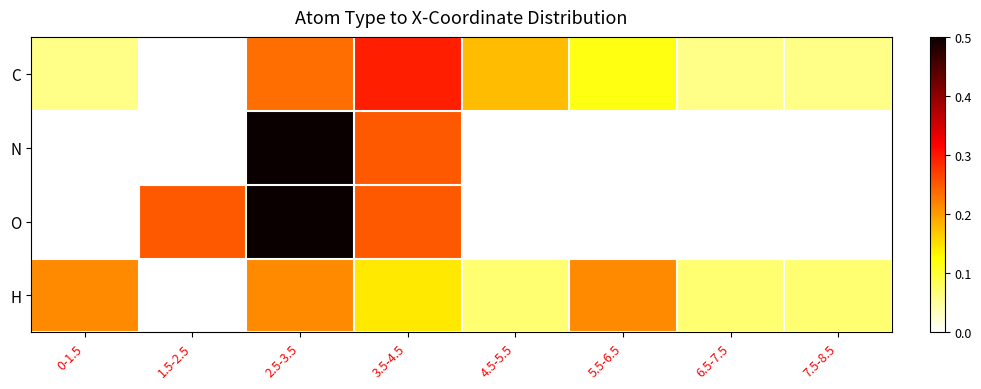

Which series has the largest range (max minus min)?

N